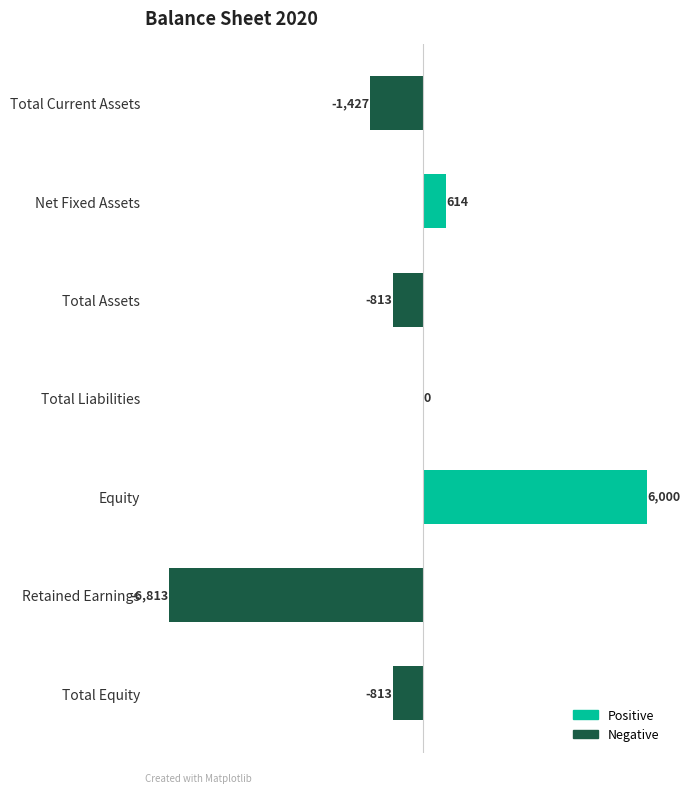

True or false: the data shows -434 at Total Current Assets.

False